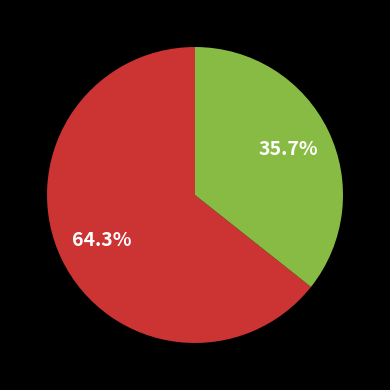

To the nearest percent, what is the difference between the largest and smallest slice percentages?

29%